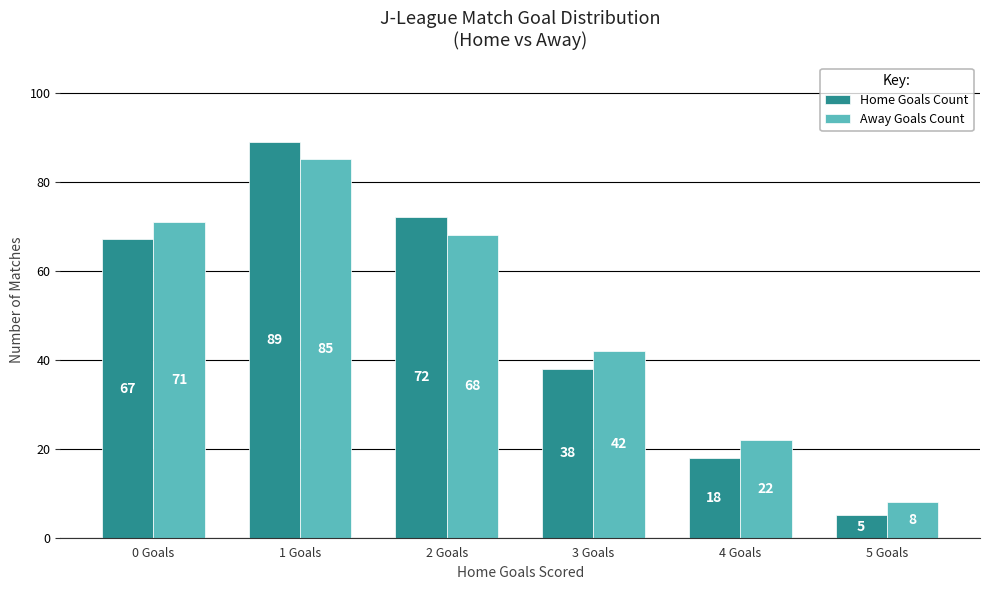

Reading left to right, extract all data points from this chart.

Home Goals Count: 67	89	72	38	18	5
Away Goals Count: 71	85	68	42	22	8